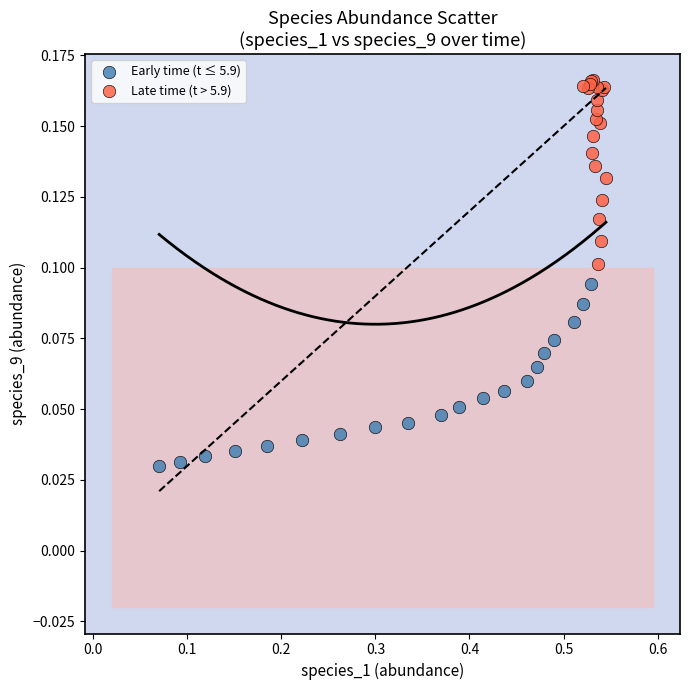

Which series contains the highest Y value?

Late time (t > 5.9)